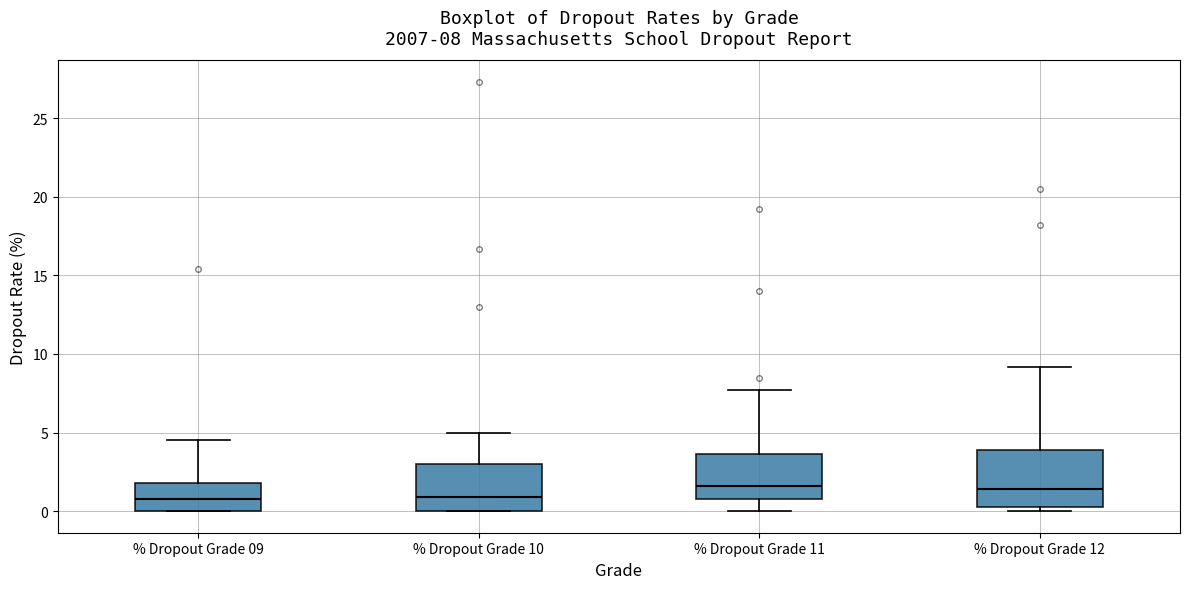

Which box is the tallest, from its lower edge to its upper edge?

% Dropout Grade 12